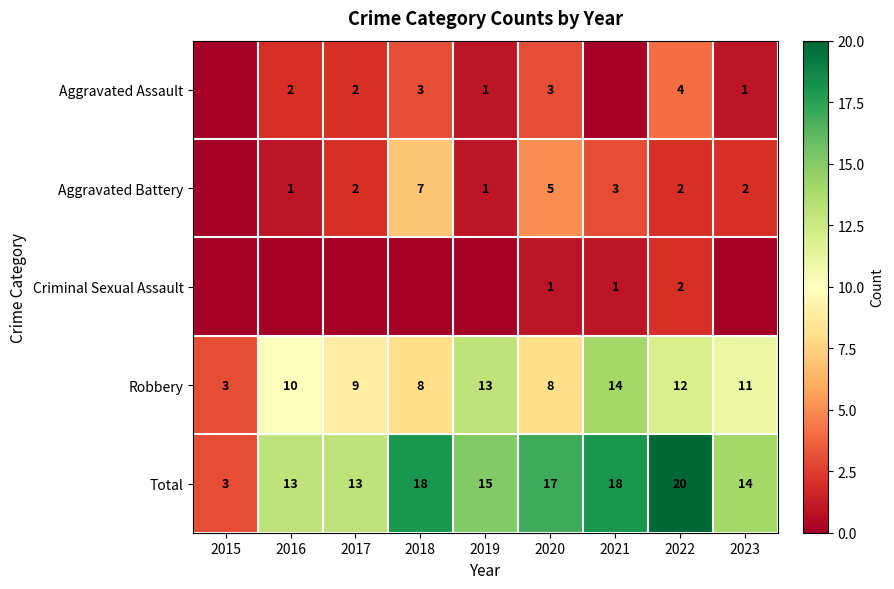

The Aggravated Battery series shows 0 at 2016. True or false?

False